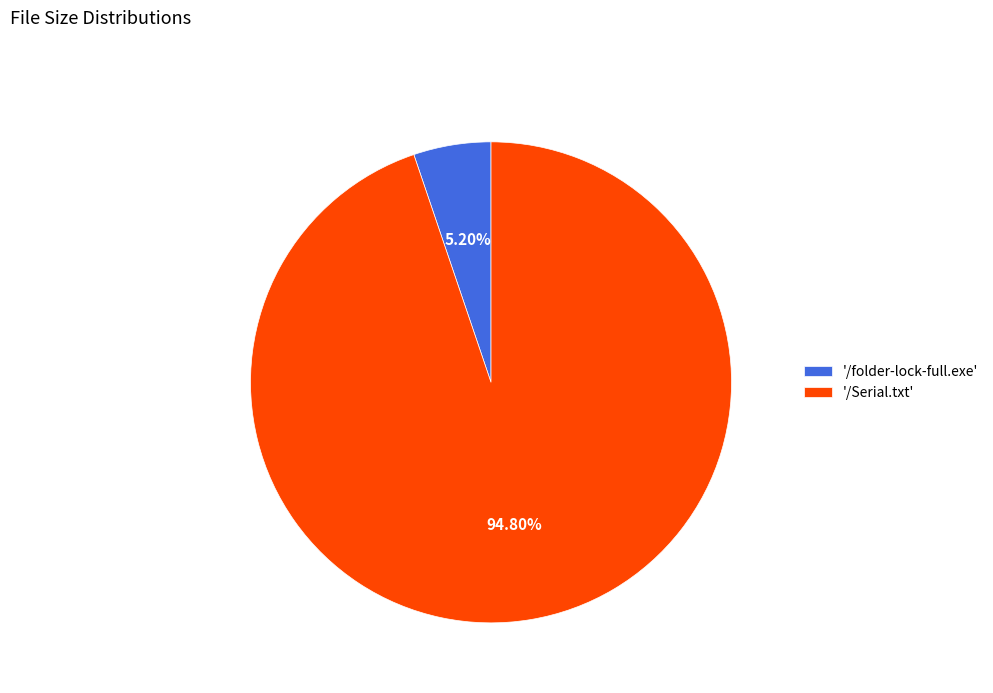

Rank the categories by value from highest to lowest.

'/Serial.txt', '/folder-lock-full.exe'